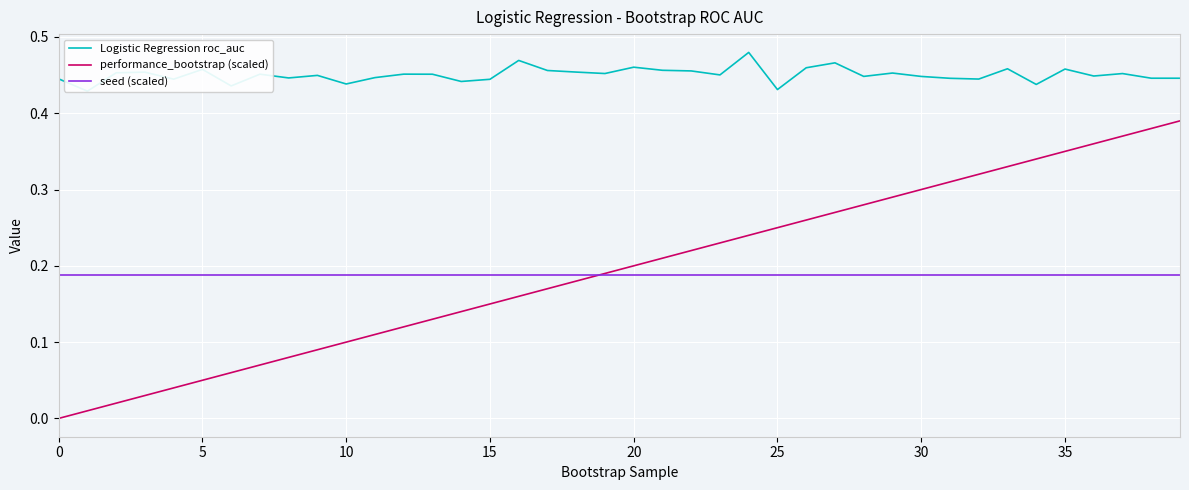

What is the sum of all seed (scaled) values?

7.5